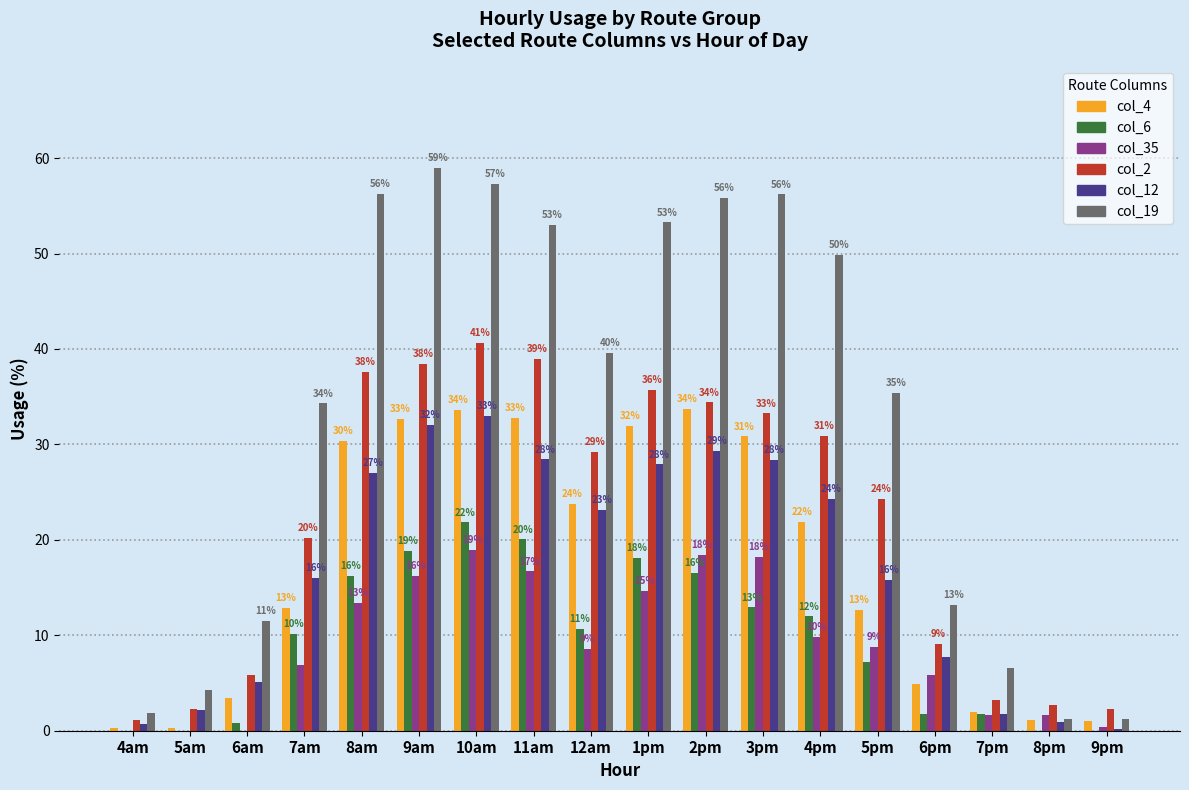

Is the value of col_12 at 7pm greater than the value of col_2 at 4pm?

No